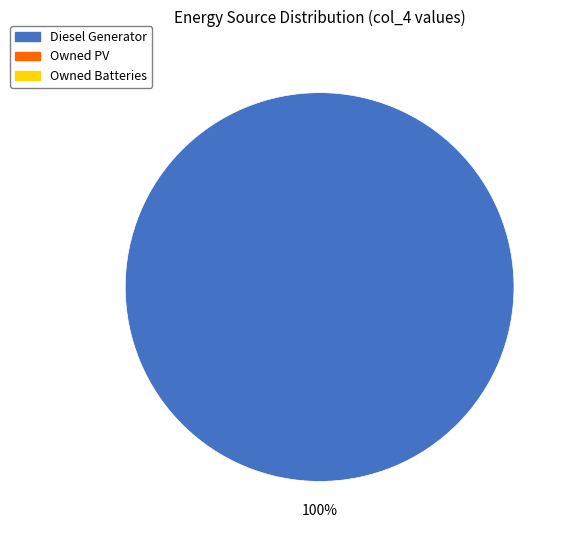

Is there a majority slice in this chart?

Yes